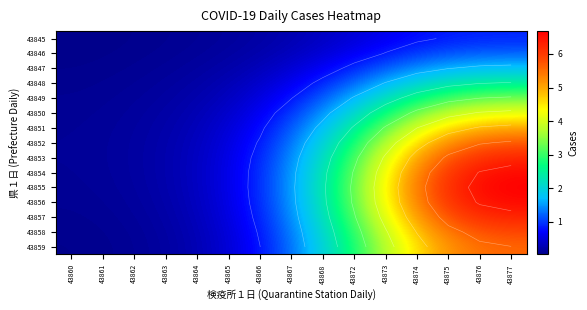

What is the difference between the 43849 values at 43868 and 43872?

0.5